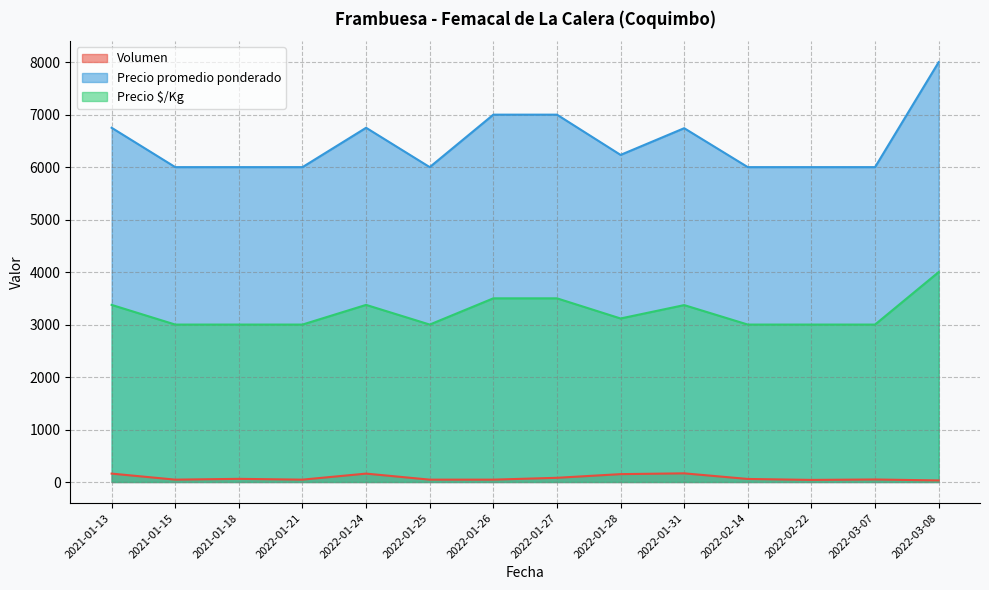

Which series has the largest total across all categories?

Precio promedio ponderado